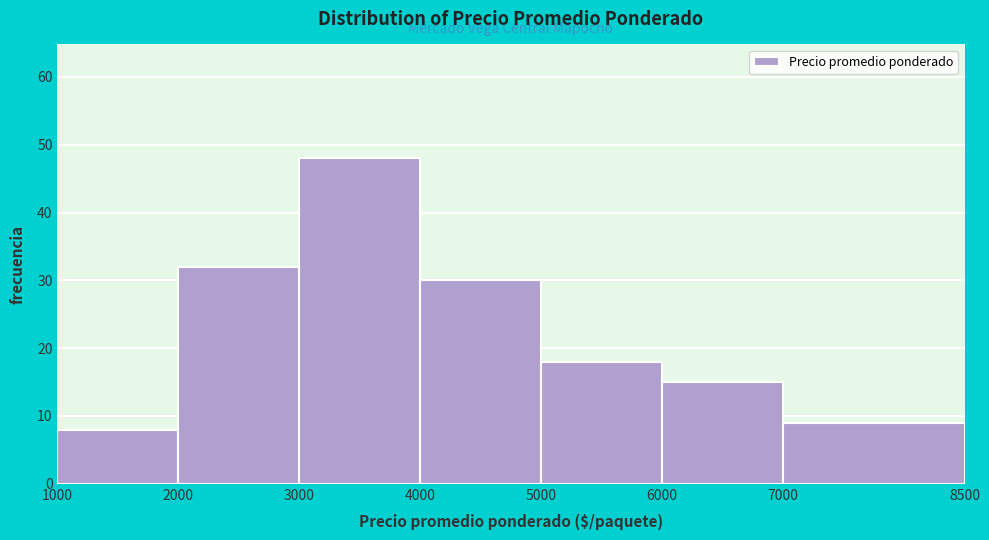

How tall is the bar that spans 4000 to 5000 on the x-axis? The values are not printed on the chart, so give them approximately, as read against the axis.

30